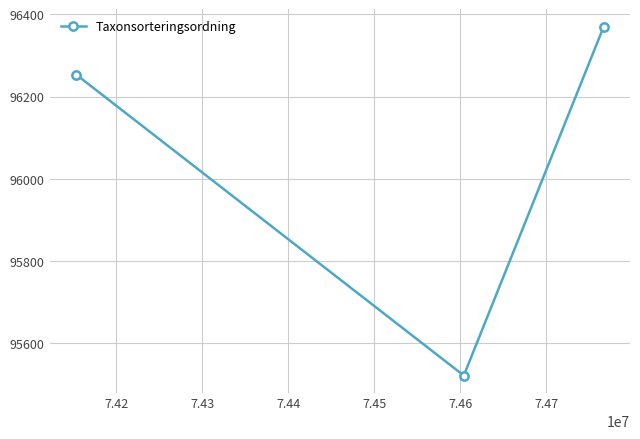

What is the greatest value displayed?

96370